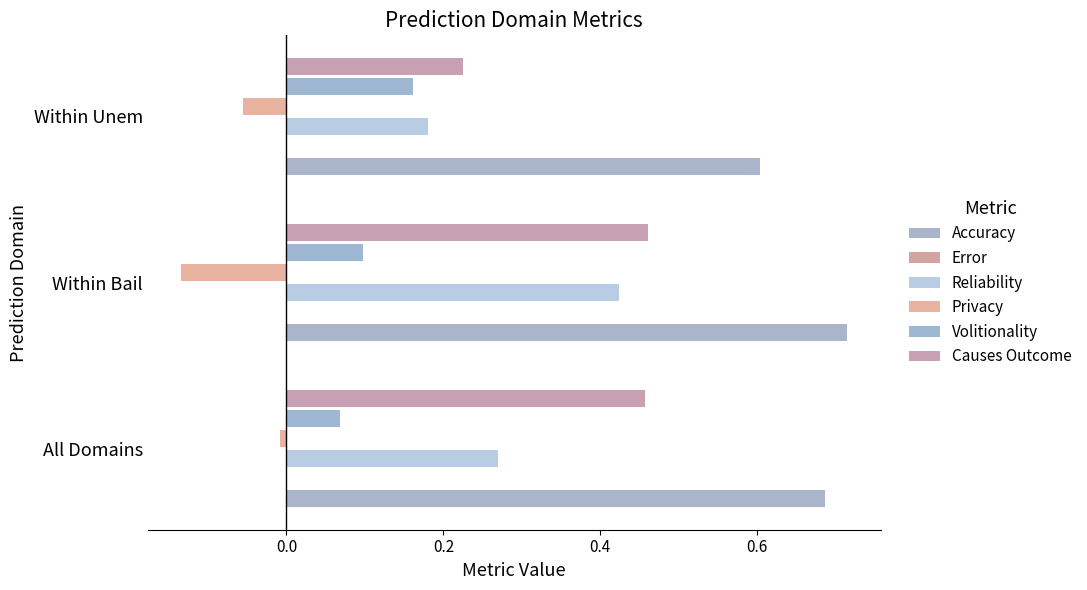

What position from the left is All Domains?

1